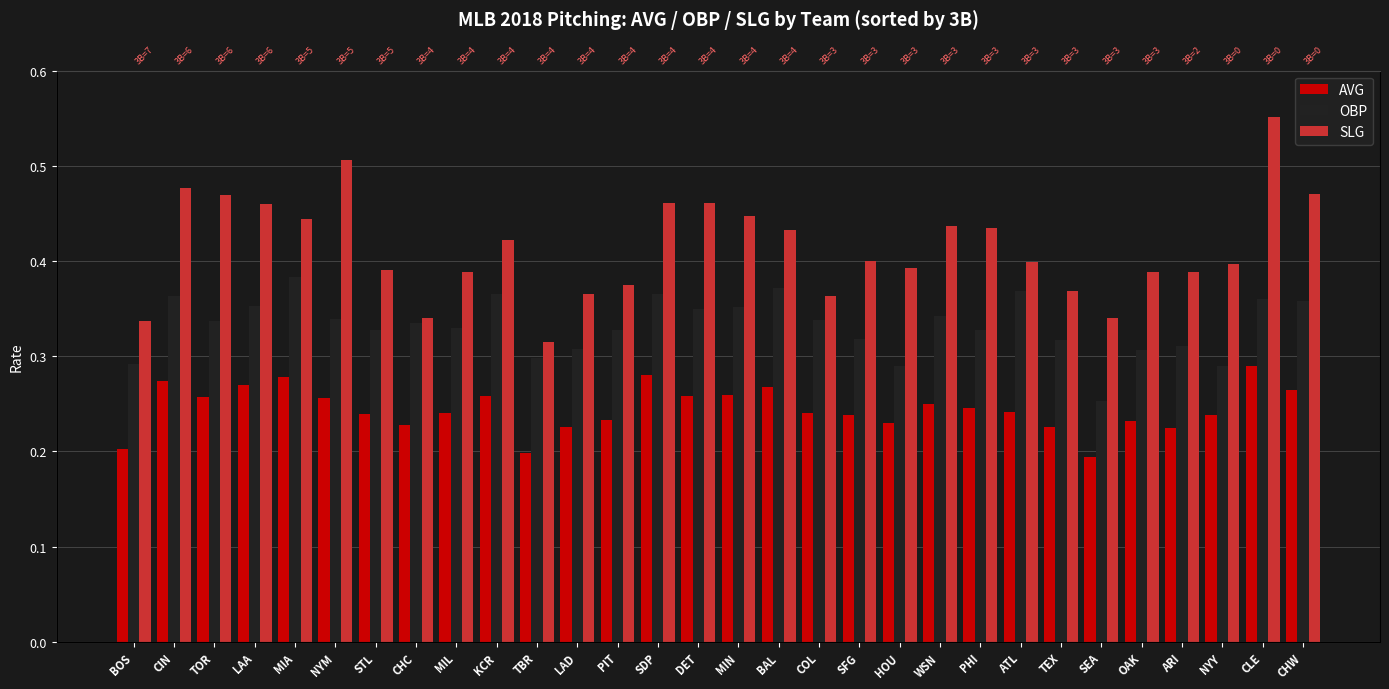

Rank the series by their maximum value, from lowest to highest.

AVG, OBP, SLG